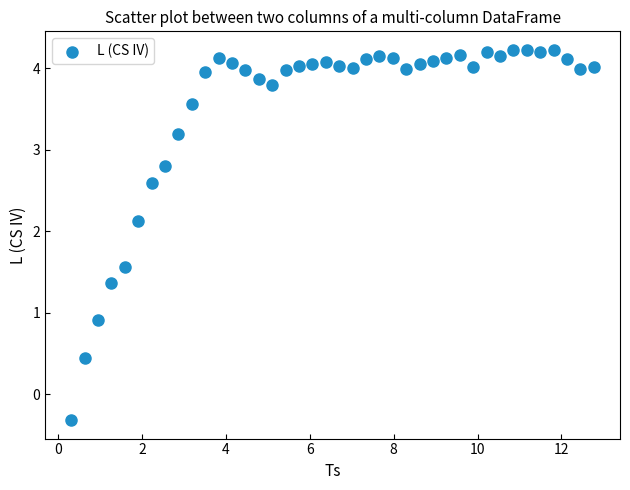

What Y value in the scatter plot is closest to 1?

0.9